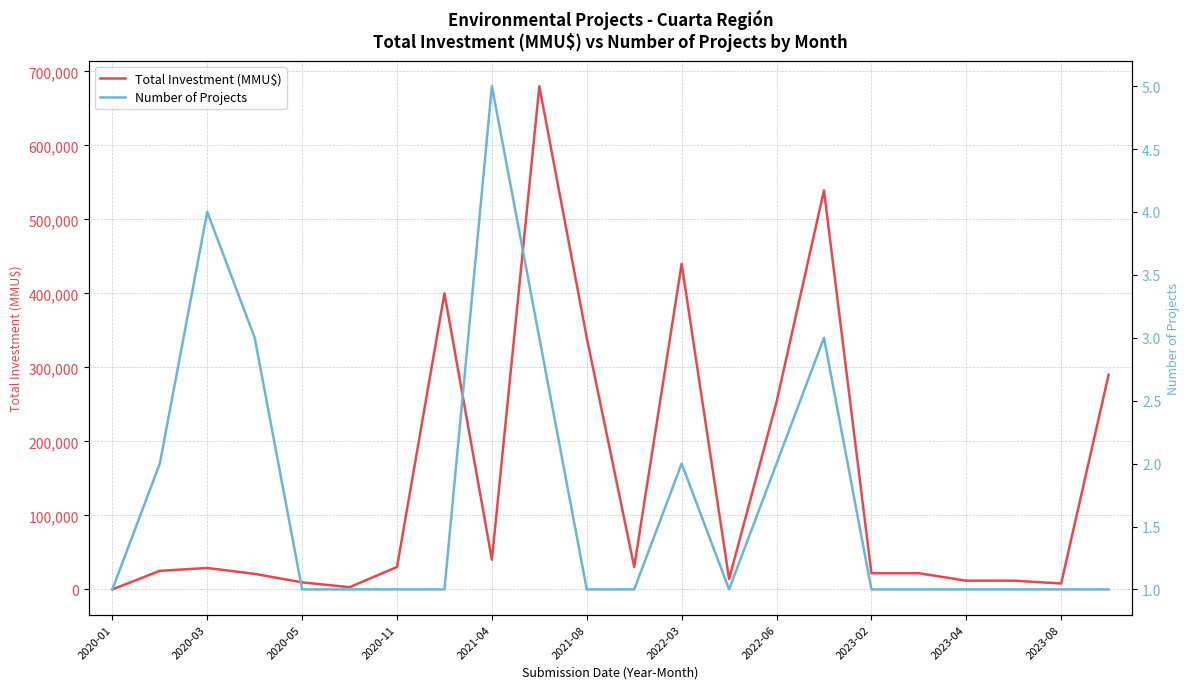

What is the difference between the second highest and minimum values in the Number of Projects series?

3